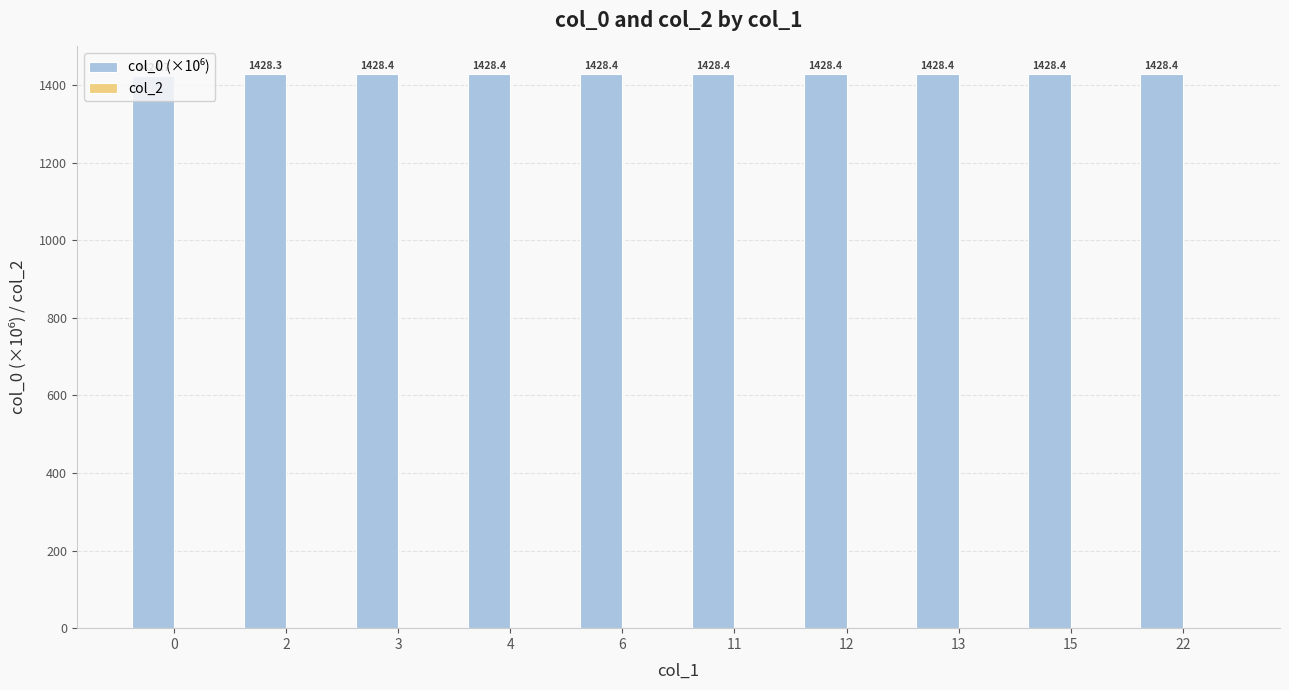

What is the ratio of the value at 6 to the value at 0?

1.0